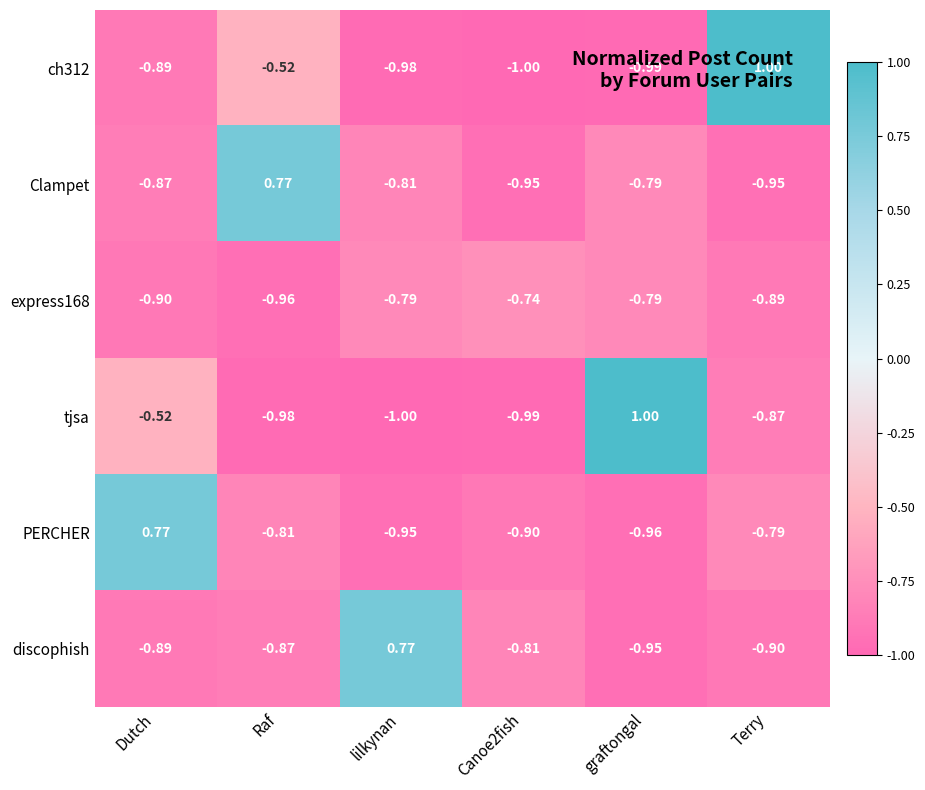

Which category has the lowest value in the express168 series?

Raf